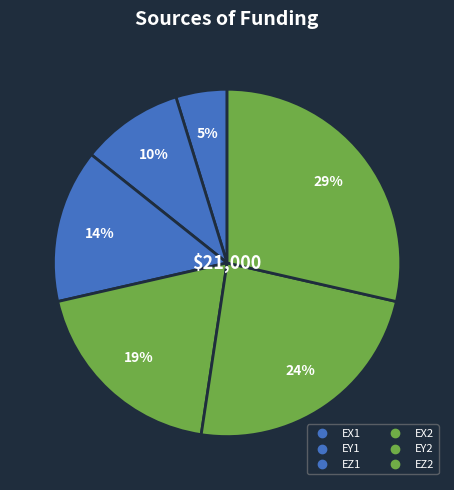

The EY1 slice represents 24% of the pie. True or false?

False